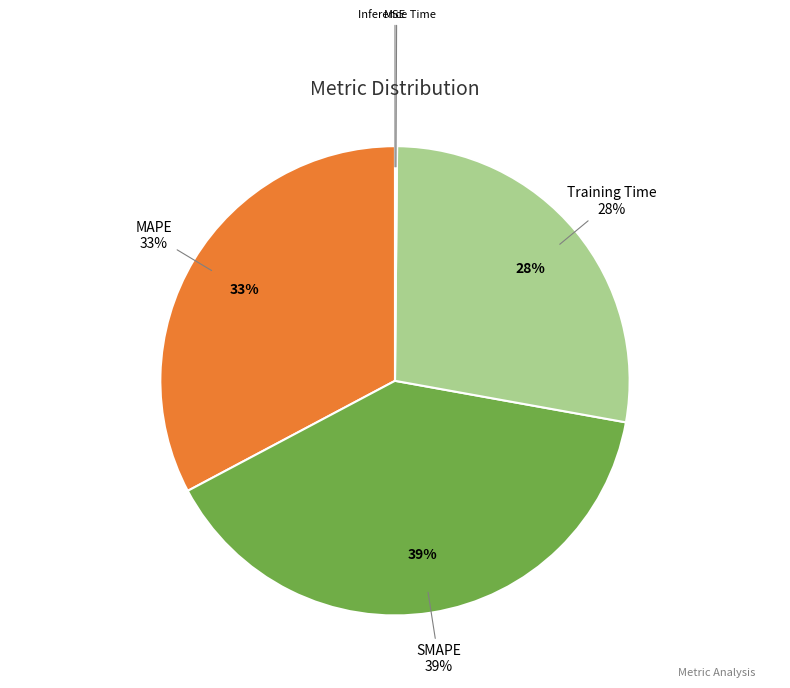

What is the largest slice in the pie chart?

SMAPE